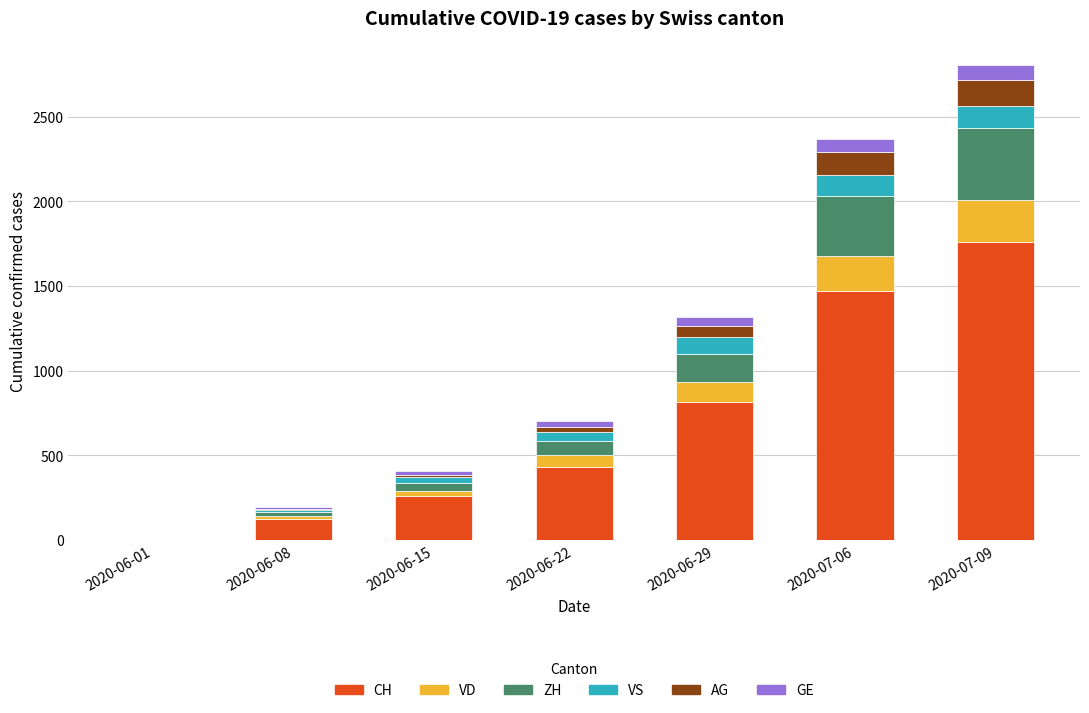

At which label does CH reach its peak?

2020-07-09